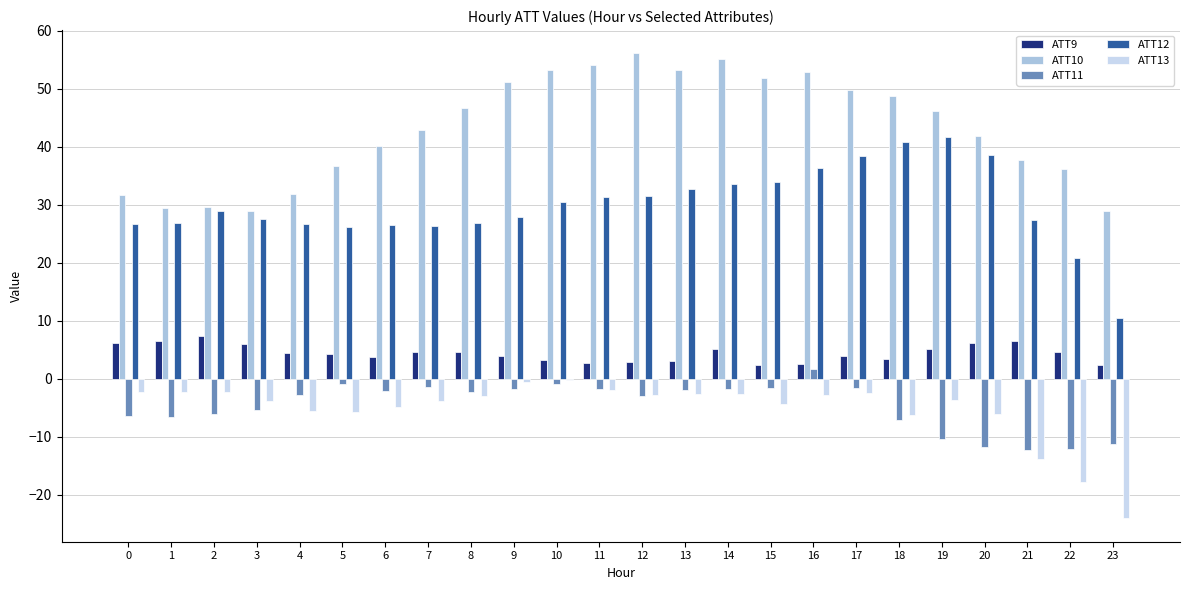

What is the sum of the ATT9 values at 8 and 15?

7.0